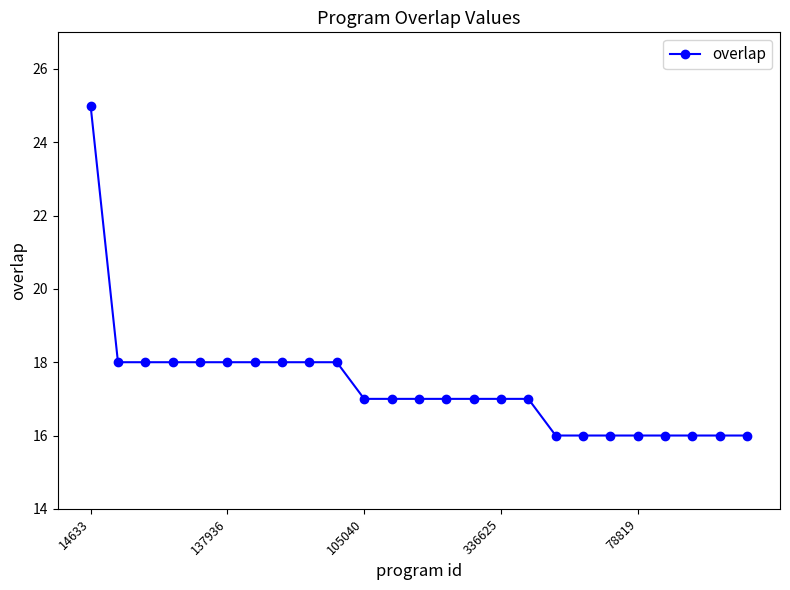

Reading left to right, what are all the values shown in this chart?

25	18	18	18	18	18	18	18	18	18	17	17	17	17	17	17	17	16	16	16	16	16	16	16	16